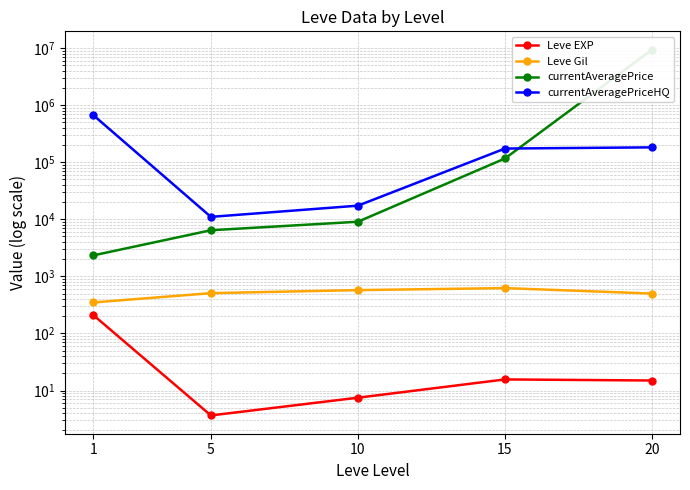

How many distinct data groups are displayed?

4